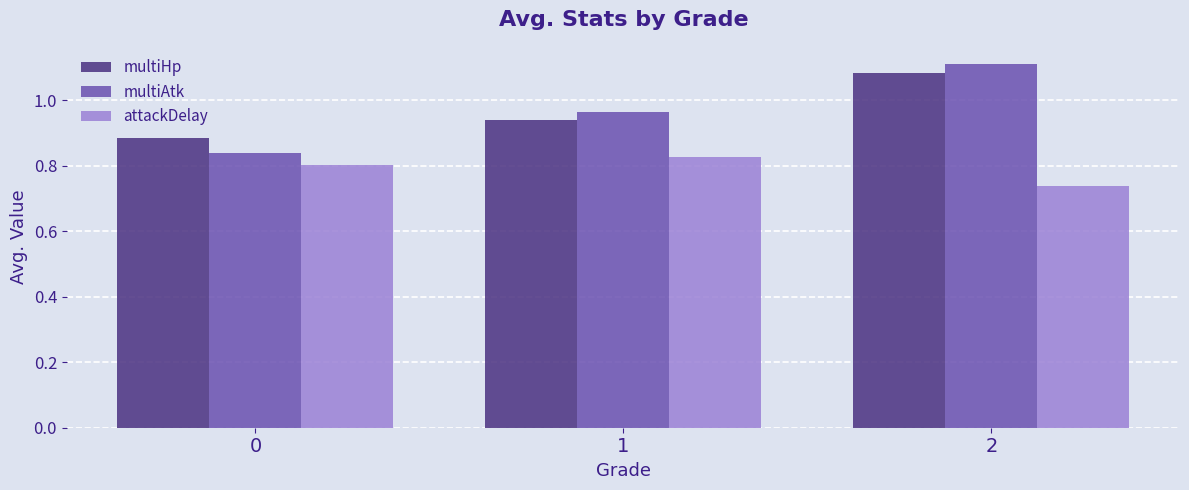

How many multiAtk values are between 0 and 1?

2